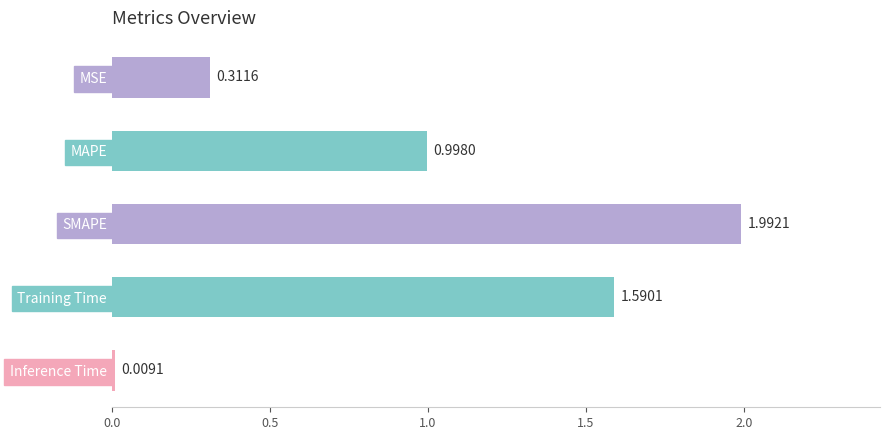

What is the difference between the maximum and minimum values?

2.0